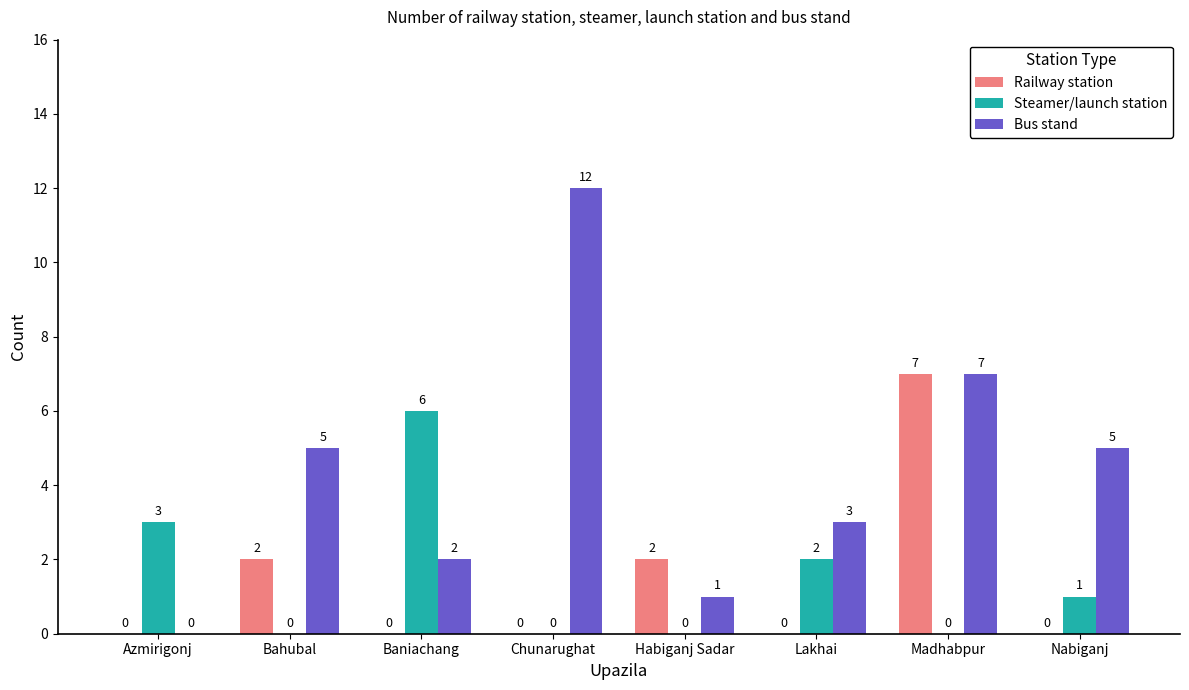

What is the sum of the Railway station values at Azmirigonj and Madhabpur?

7